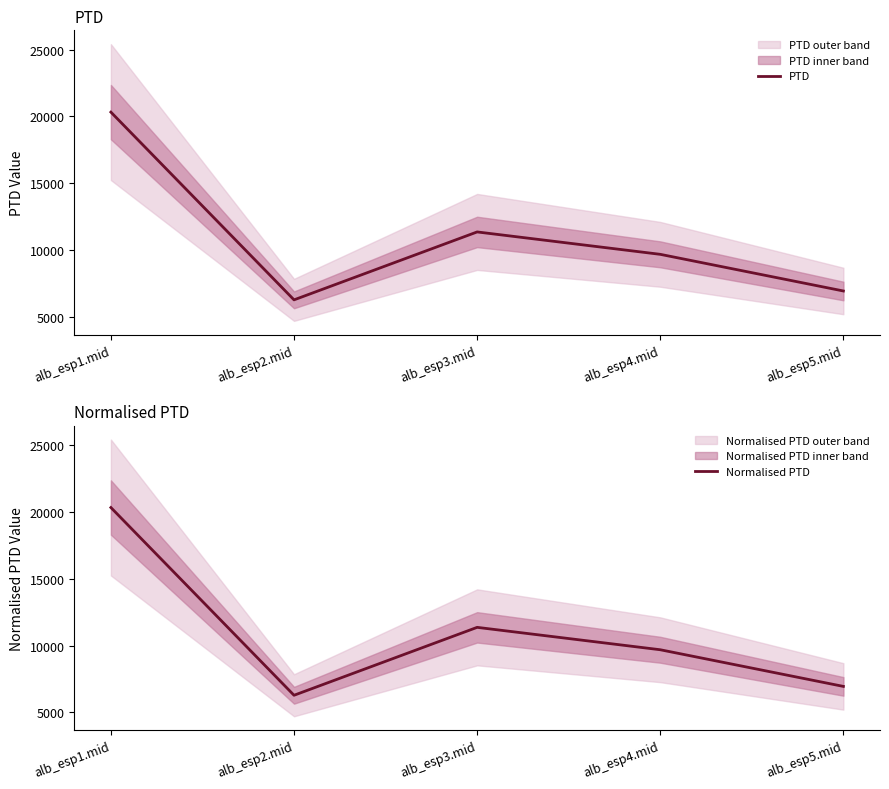

Which series has the largest range (max minus min)?

PTD